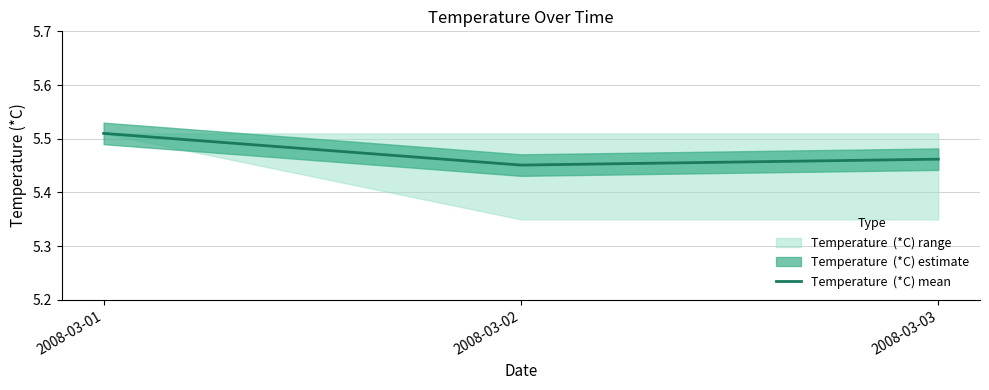

What is the maximum value shown in the chart?

5.5